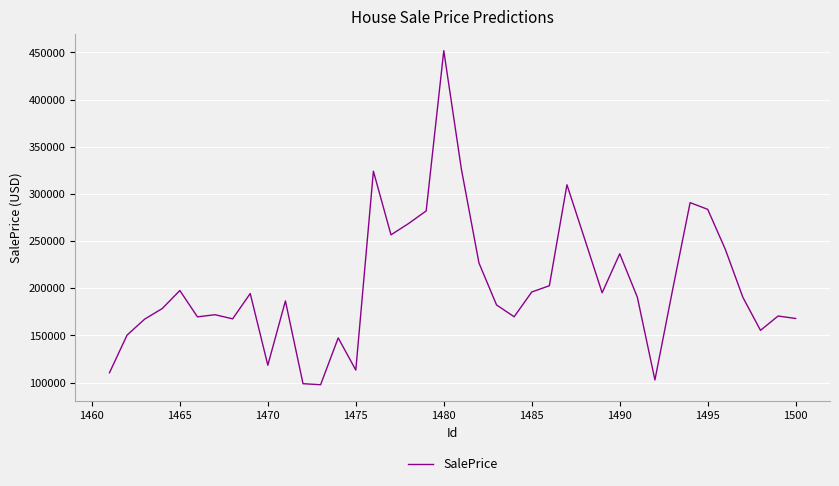

What is the minimum value shown in the chart?

97818.2